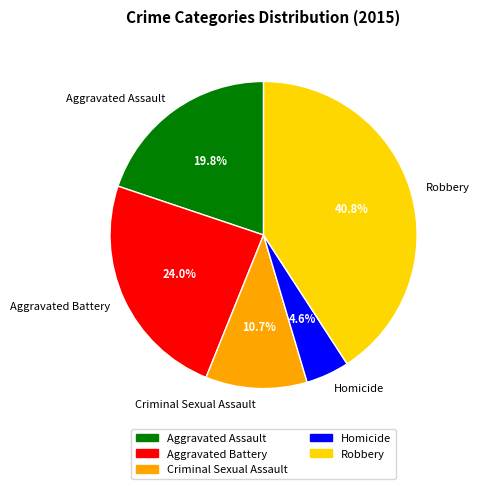

Rank the categories by value from highest to lowest.

Robbery, Aggravated Battery, Aggravated Assault, Criminal Sexual Assault, Homicide